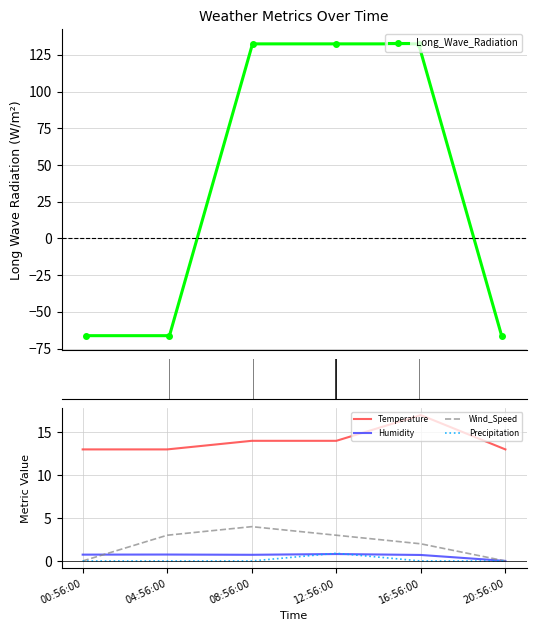

List the series in order of their peak value, lowest first.

Humidity, Precipitation, Wind_Speed, Temperature, Long_Wave_Radiation